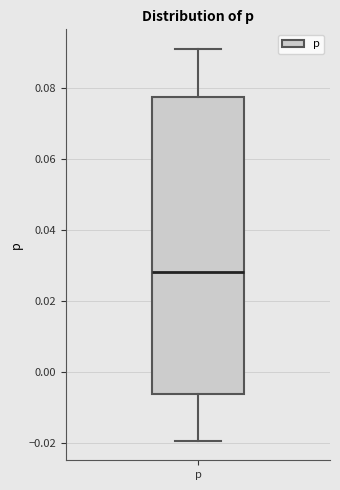

Read this box plot against the y-axis: the position of the median line, the range covered by the box, and the ends of both whiskers. The values are not printed on the chart, so give them approximately, as read against the axis.

median 0.028, box -0.006 to 0.078, whiskers -0.020 to 0.092